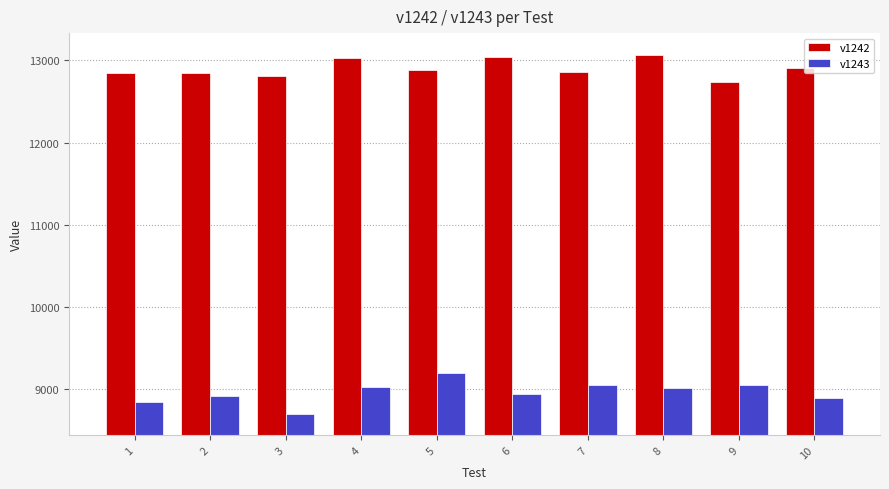

Count the number of categories in the chart.

10